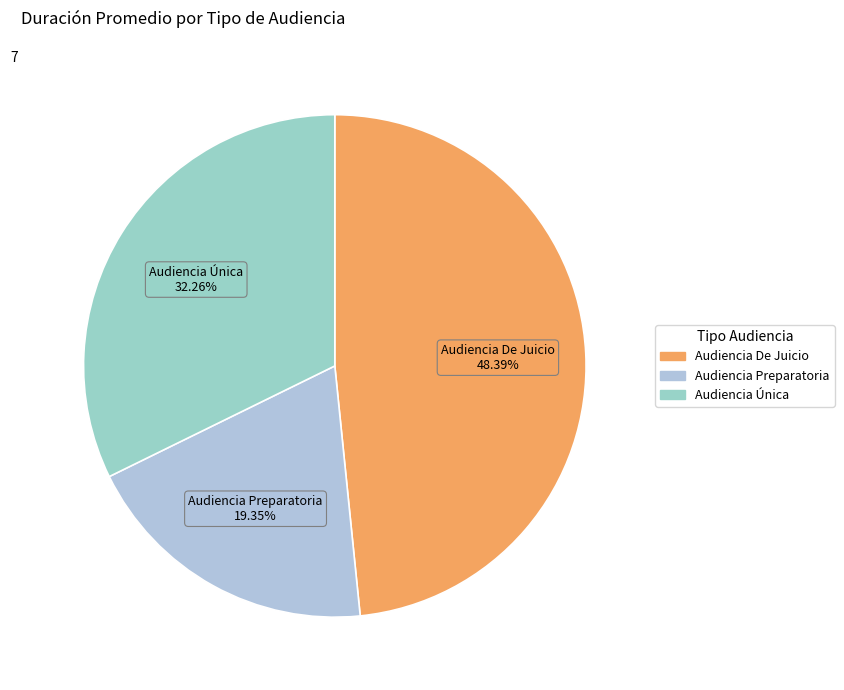

Rank the categories by value from highest to lowest.

Audiencia De Juicio, Audiencia Única, Audiencia Preparatoria